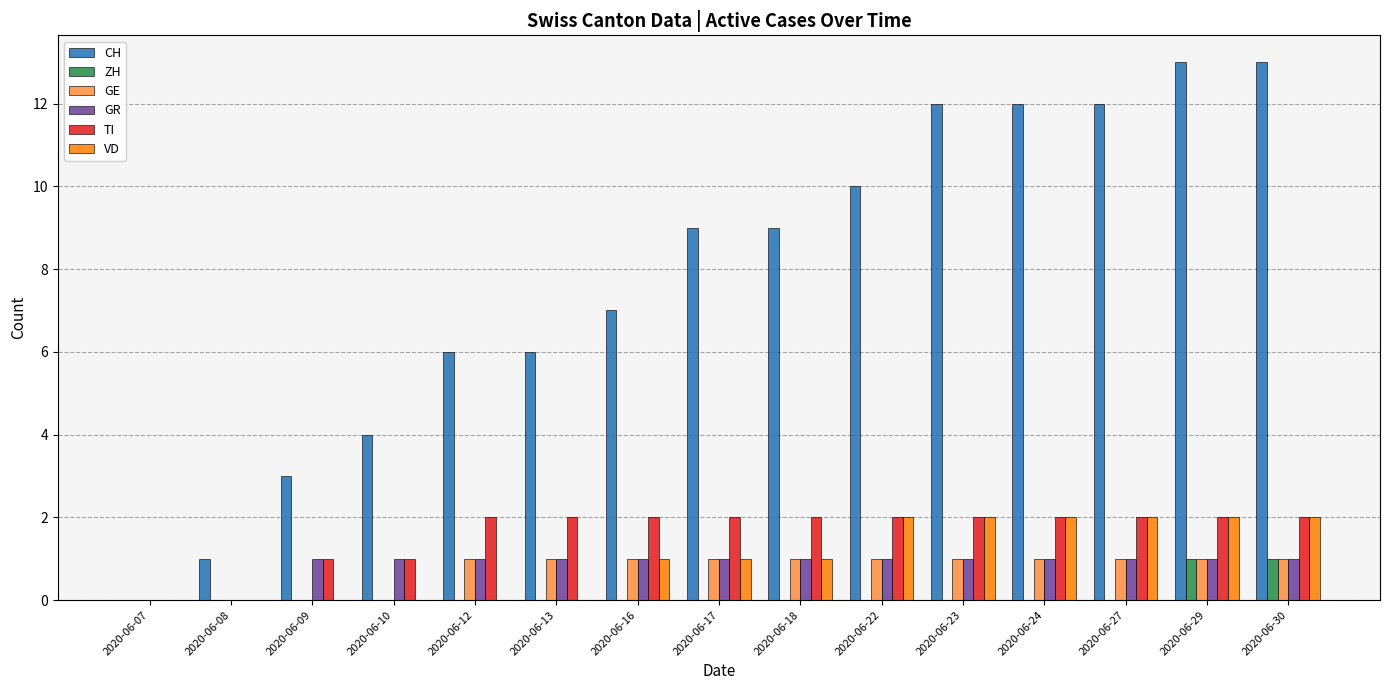

Is the value of VD at 2020-06-07 greater than the value of GR at 2020-06-17?

No